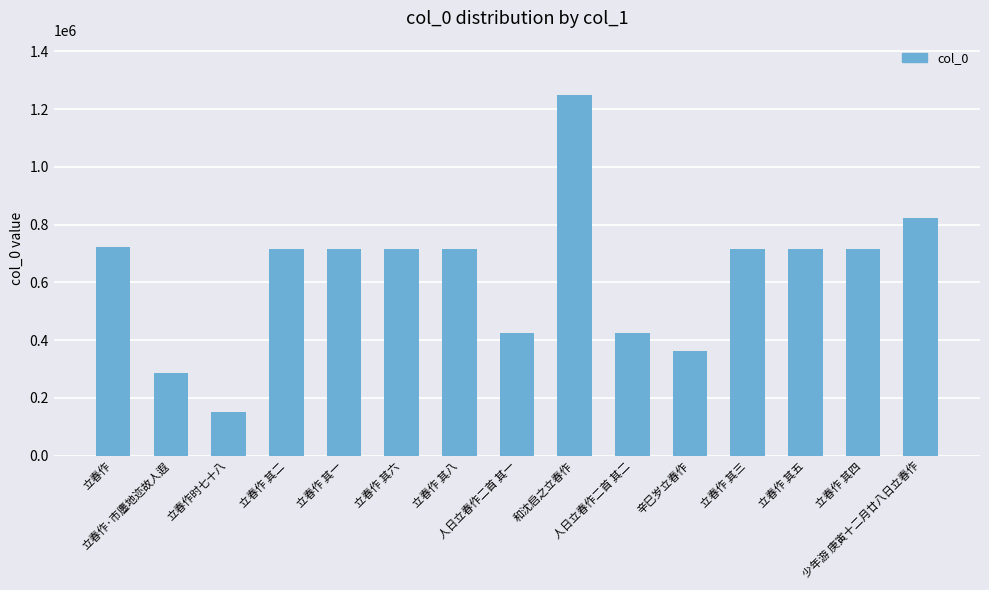

What is the minimum value shown in the chart?

150972